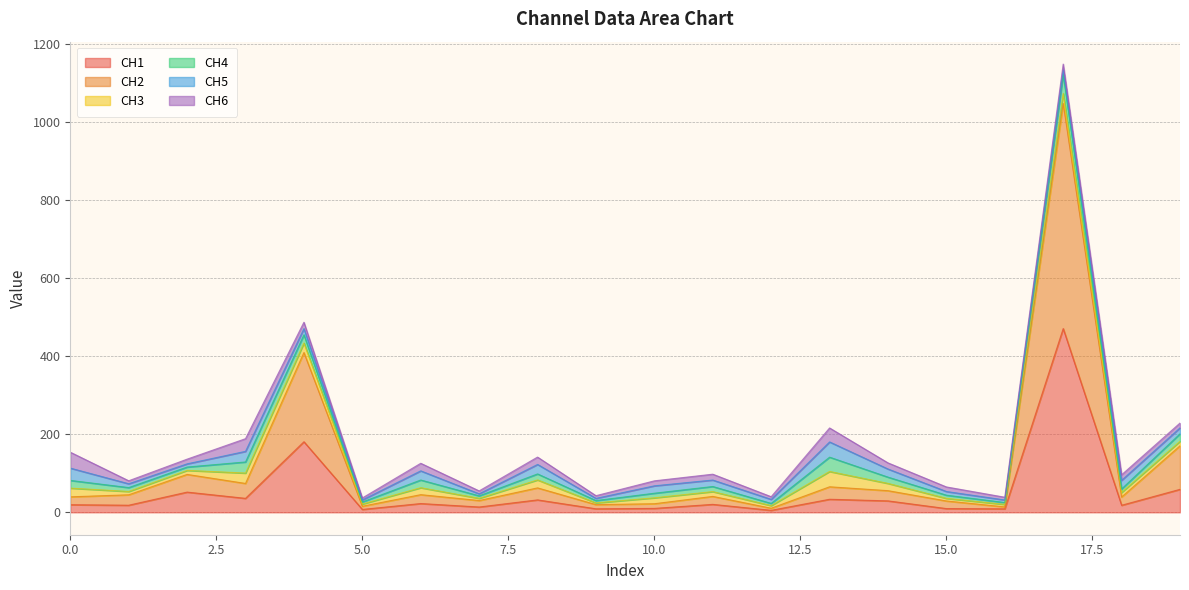

Reading left to right, list all the values displayed in this chart.

CH1: 19.5	18.2	51.8	35.8	180.8	7.4	22.5	13.6	31.8	9.0	10.0	20.4	5.1	33.4	29.3	9.6	8.9	470.5	18.1	58.9
CH2: 20.2	26.7	45.3	38.2	228.4	8.1	22.8	16.6	30.7	10.7	11.9	20.4	5.4	31.9	26.1	19.5	5.0	576.6	21.0	111.4
CH3: 22.4	8.5	10.3	26.6	24.3	5.7	17.8	5.7	20.4	4.5	15.2	12.3	6.7	39.2	18.6	6.6	6.4	25.5	11.8	11.7
CH4: 19.7	10.0	8.6	28.4	21.2	5.3	19.7	6.4	15.4	5.9	11.7	13.1	5.6	36.7	16.1	8.2	4.8	48.4	8.9	19.1
CH5: 31.5	9.8	8.2	27.2	15.7	5.2	23.5	5.2	24.3	5.7	19.0	16.5	10.3	39.0	20.8	9.4	6.5	12.1	22.2	15.2
CH6: 40.8	7.7	12.0	32.4	16.4	5.1	19.4	7.5	18.8	6.9	12.8	15.0	6.8	35.8	15.7	11.7	7.0	14.8	14.1	12.4